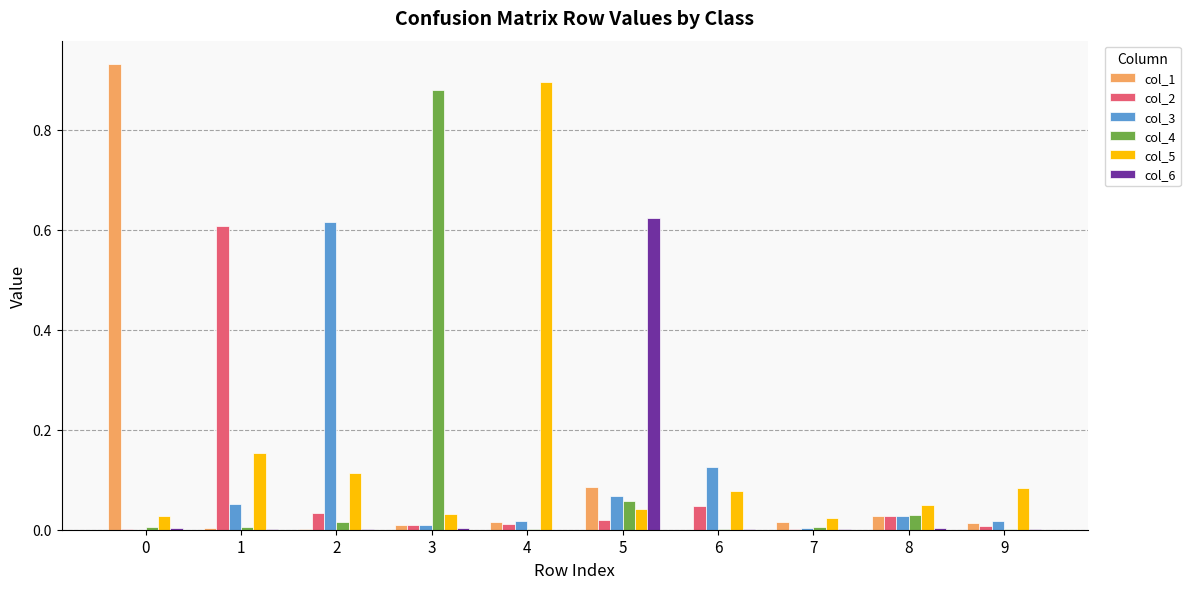

True or false: col_3 has a value of 0.4 at 0.

False